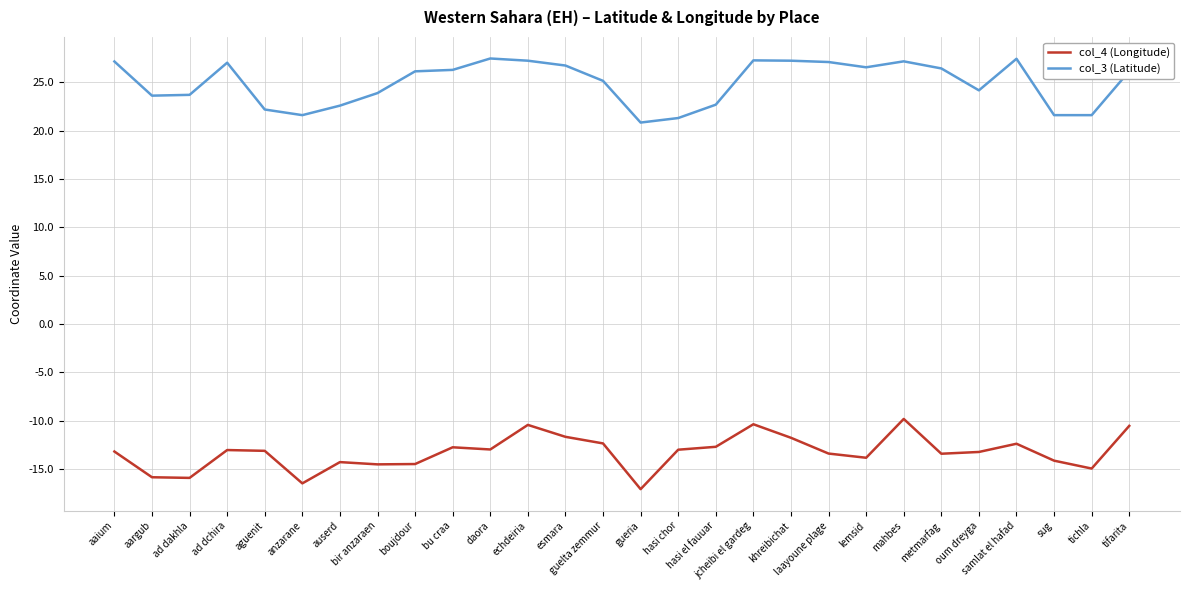

Where is the first local maximum for col_3 (Latitude)?

ad dchira